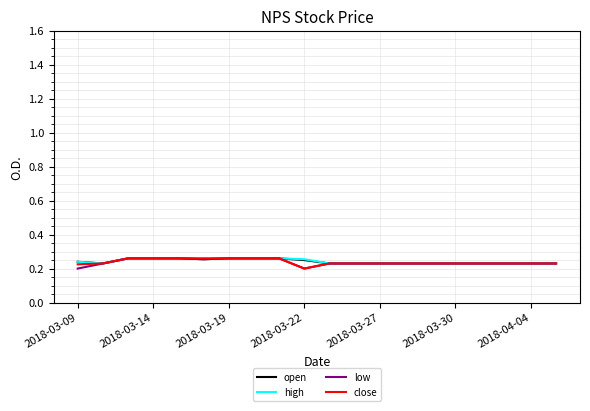

What is the difference between the second highest and minimum values in the low series?

0.1